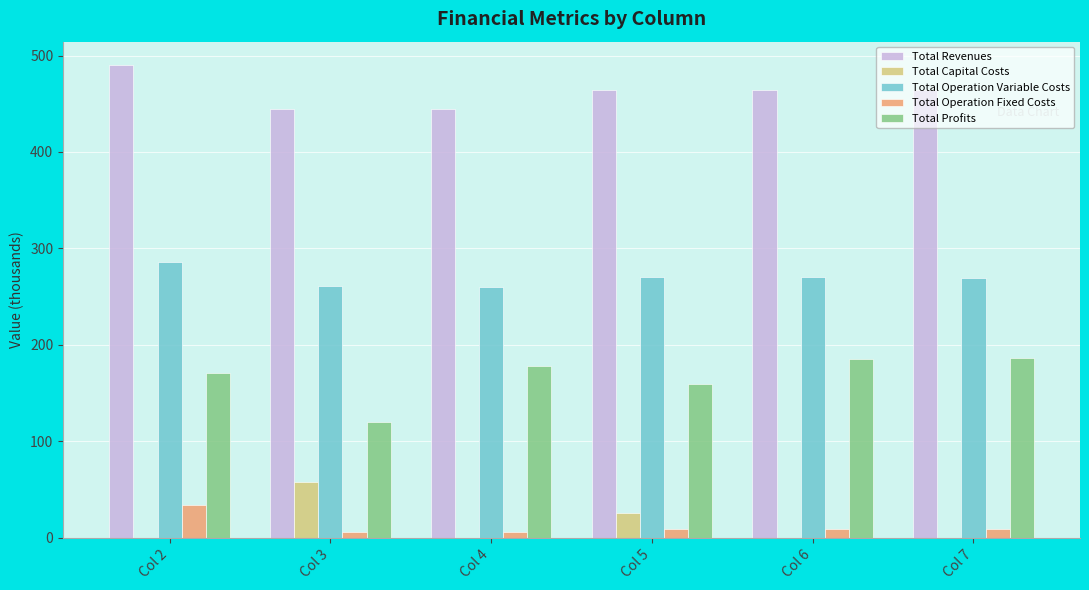

Read the Total Operation Fixed Costs value at Col 7.

8.7